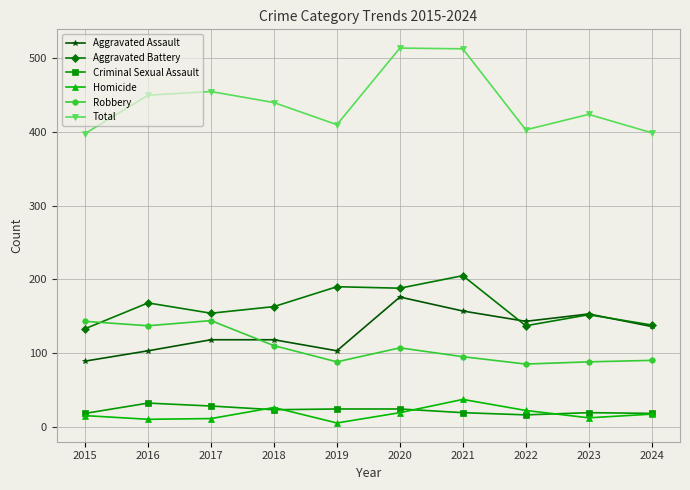

The Aggravated Assault series shows 103 at 2016. True or false?

True